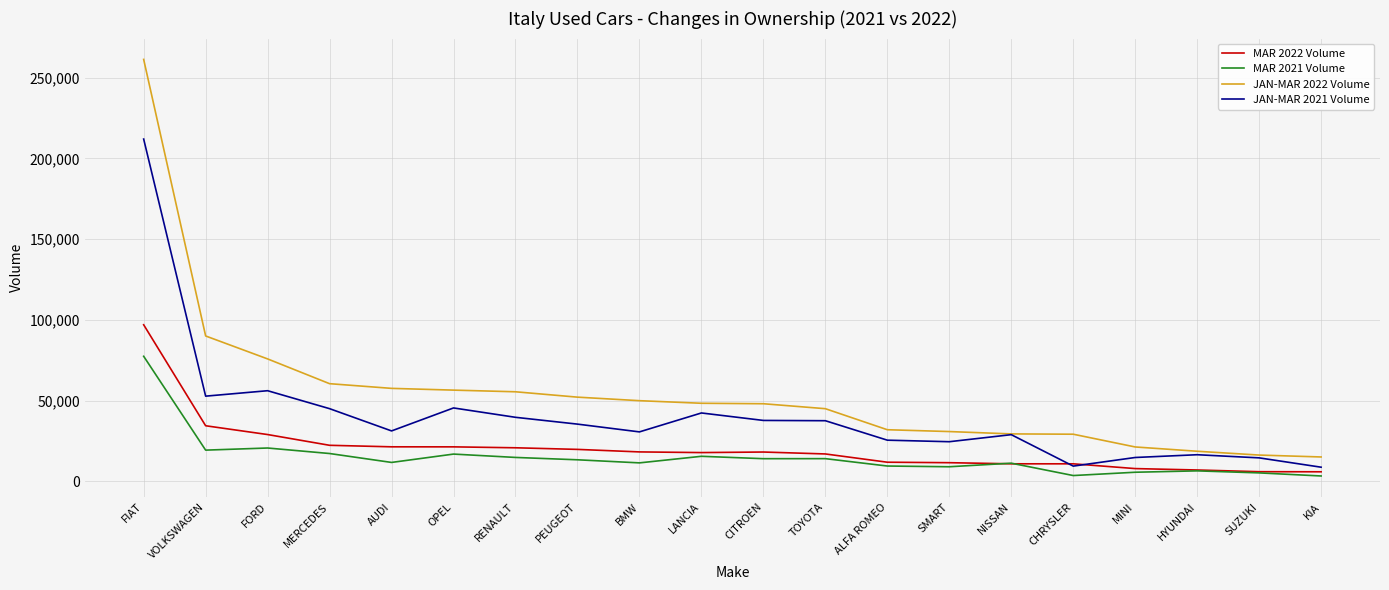

Rank the series by their maximum value, from lowest to highest.

MAR 2021 Volume, MAR 2022 Volume, JAN-MAR 2021 Volume, JAN-MAR 2022 Volume